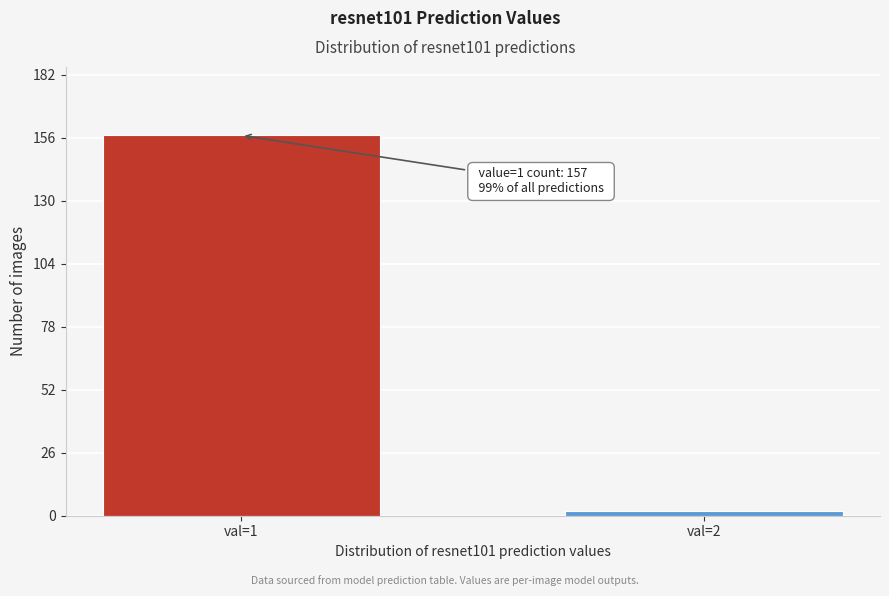

Reading left to right, list all the values displayed in this chart.

157	2